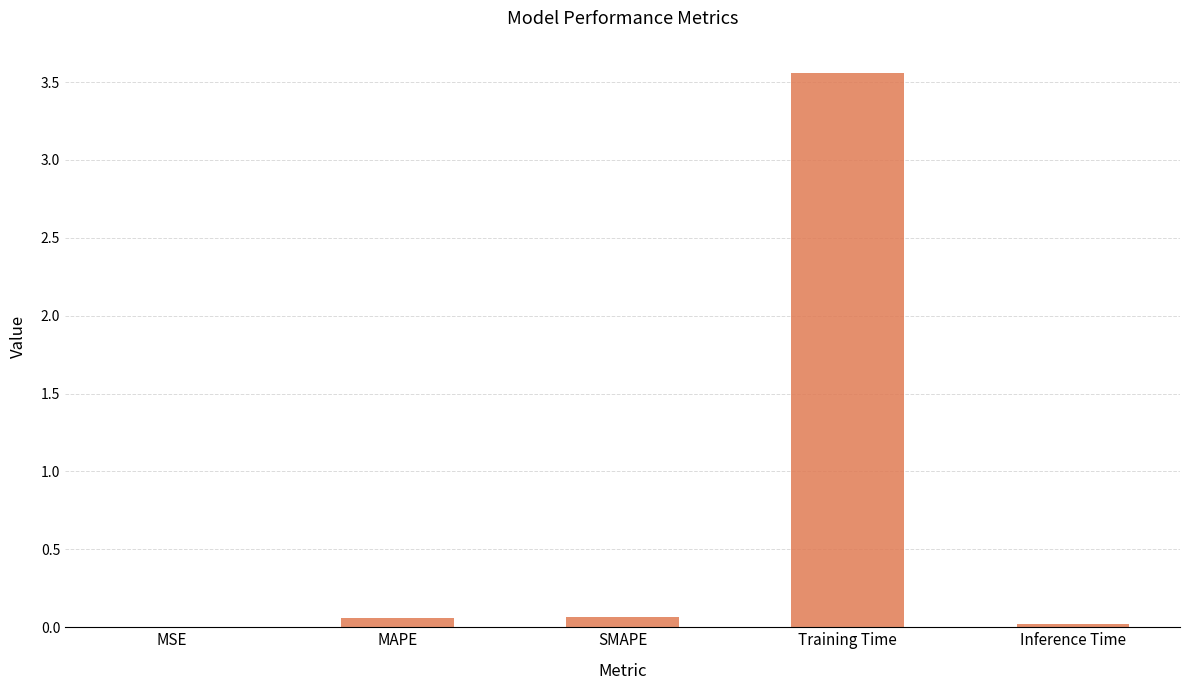

At which category does the chart reach its peak across all series?

Training Time